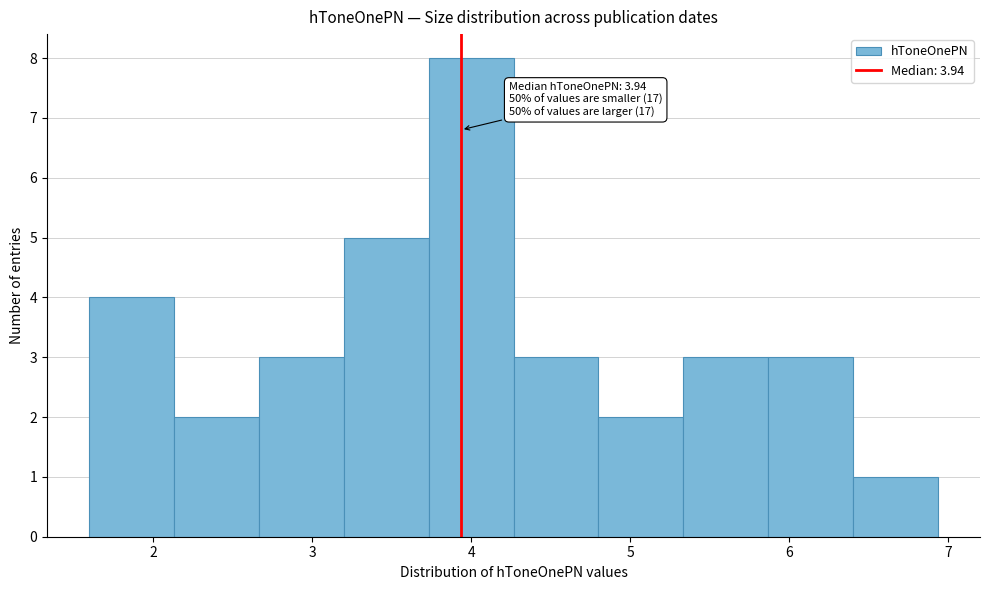

Over which range of the x-axis is the bar tallest?

3.7 to 4.3